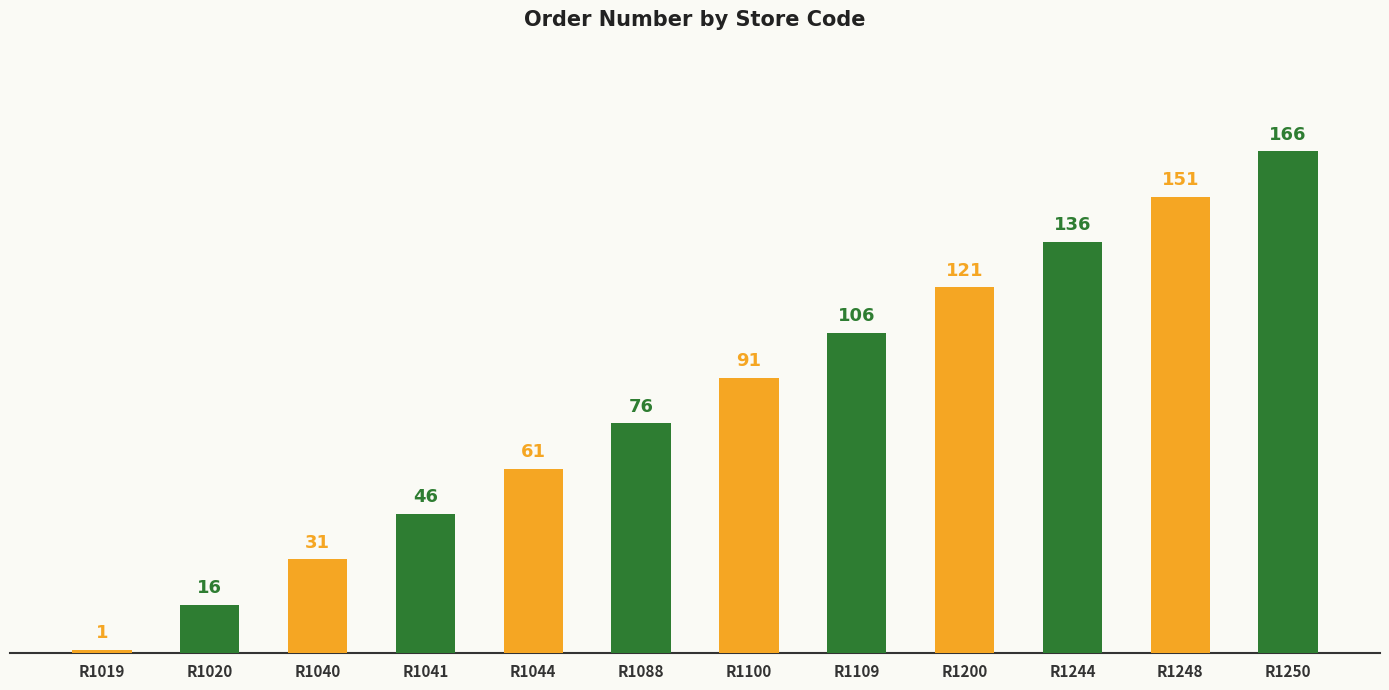

Are the bars horizontal?

No